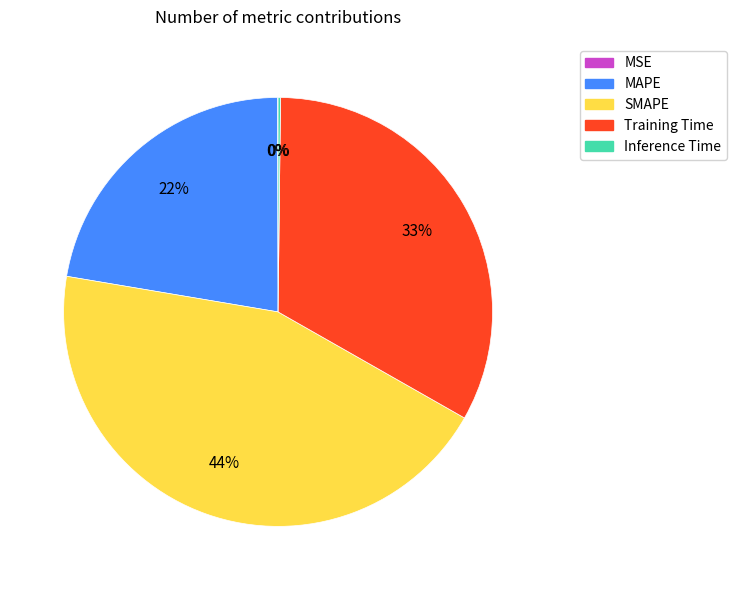

Does any single category account for the majority?

No